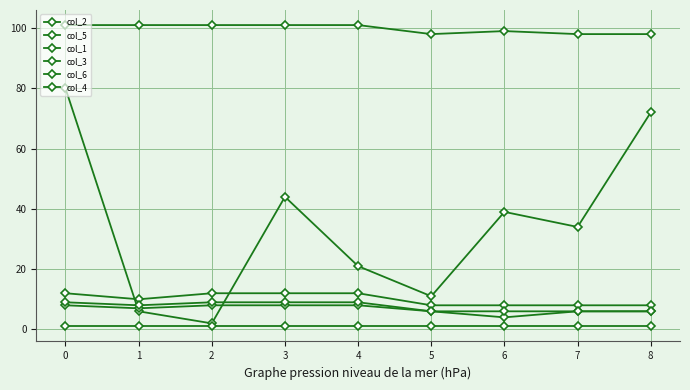

List the series in order of their peak value, highest first.

col_6, col_2, col_1, col_3, col_5, col_4